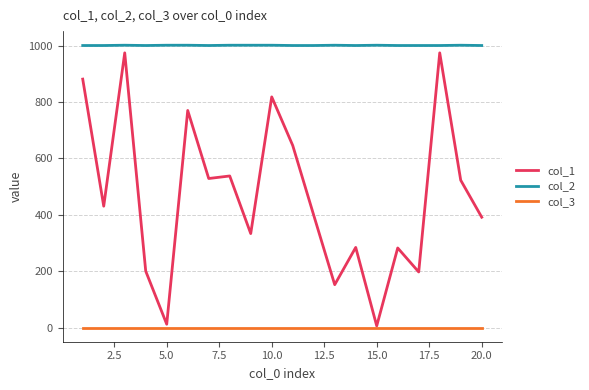

Which series has the largest range (max minus min)?

col_1